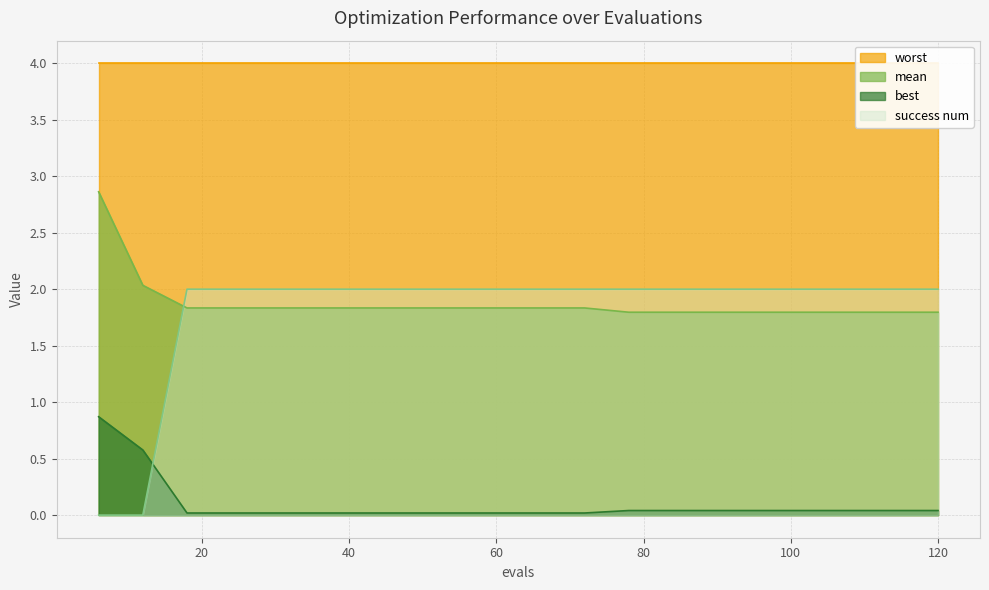

What is the difference between the highest and lowest values at 6?

2.9